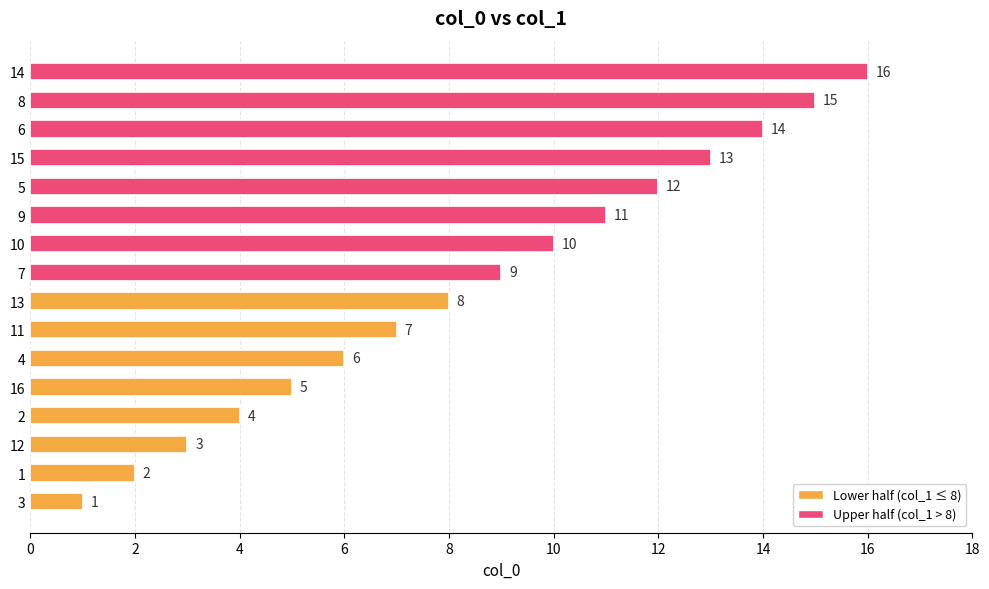

What is the sum of the values at 12 and 2?

7